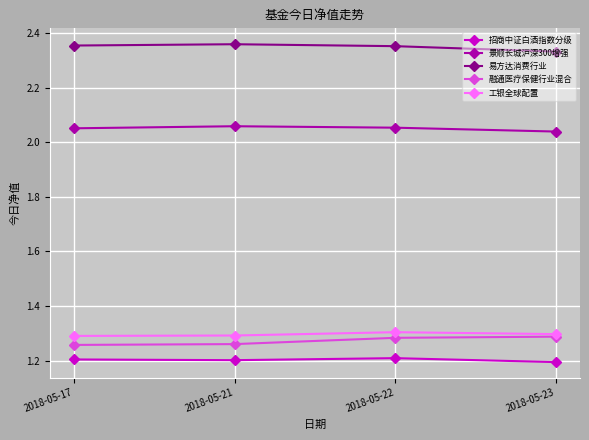

What is the minimum value shown in the chart?

1.2